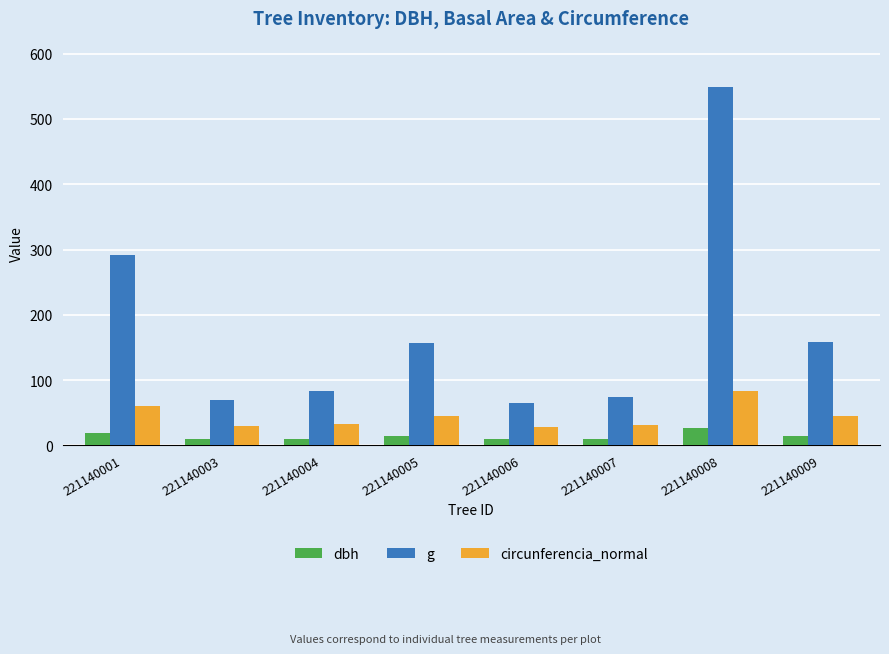

The g series shows 417.3 at 221140001. True or false?

False